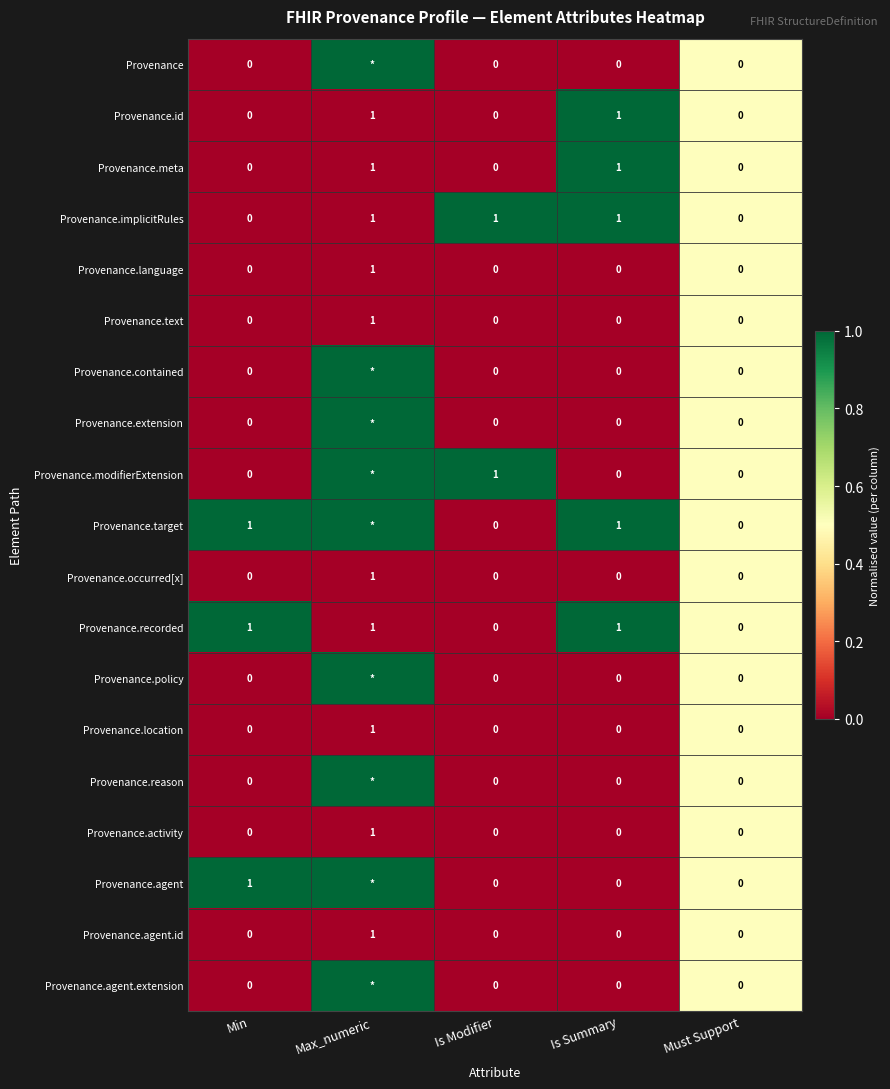

The value of Provenance.meta at Max_numeric is 1. True or false?

True